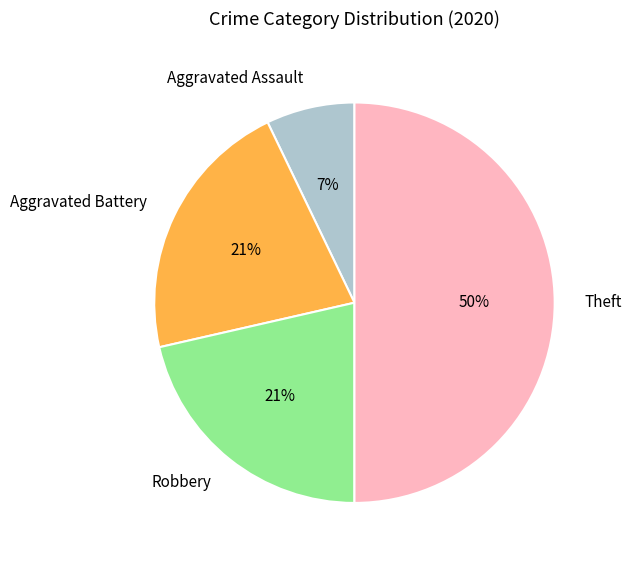

To the nearest percent, what is the average slice percentage?

25%